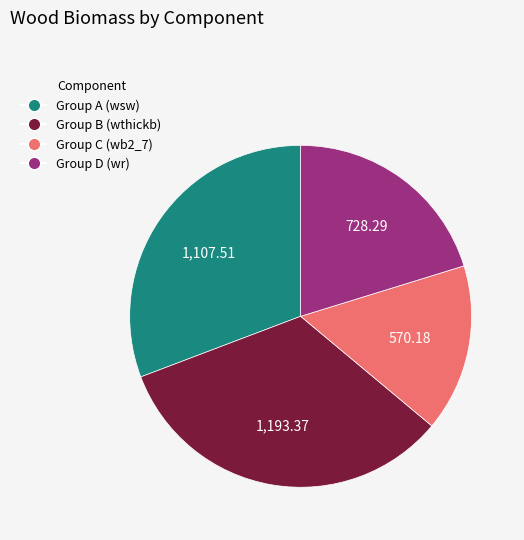

Is there a majority slice in this chart?

No